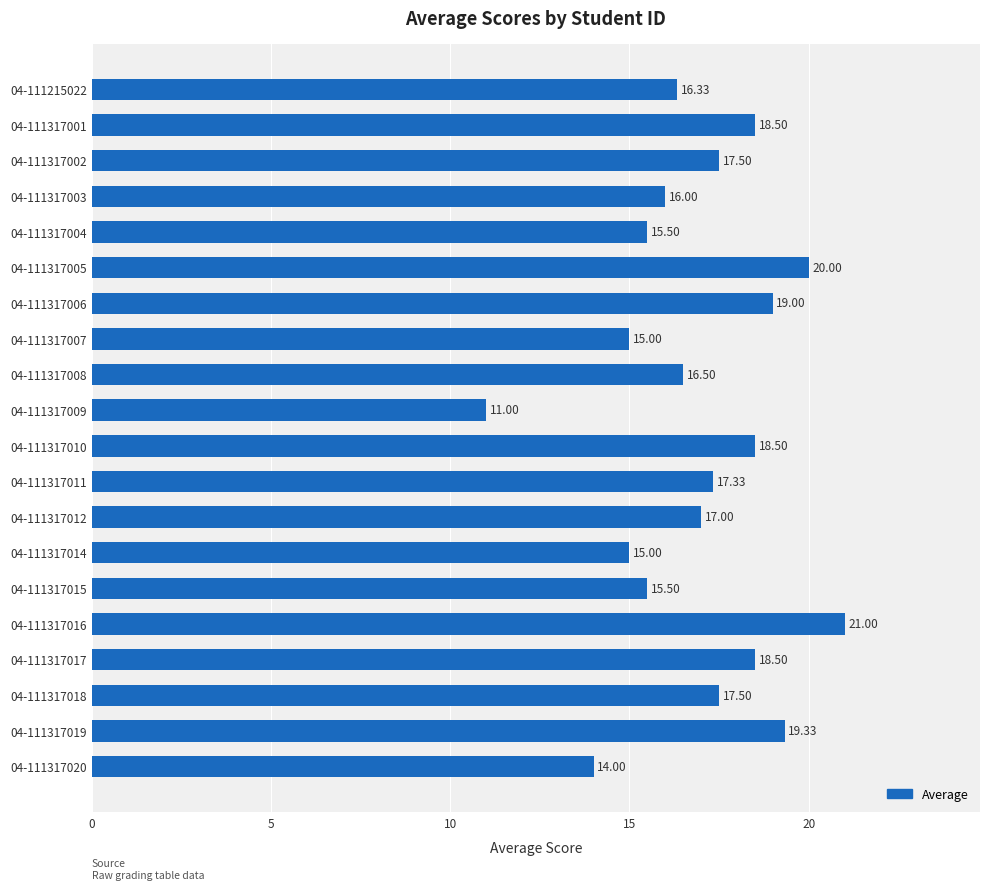

What is the sum of the values at 04-111317015 and 04-111317006?

34.5